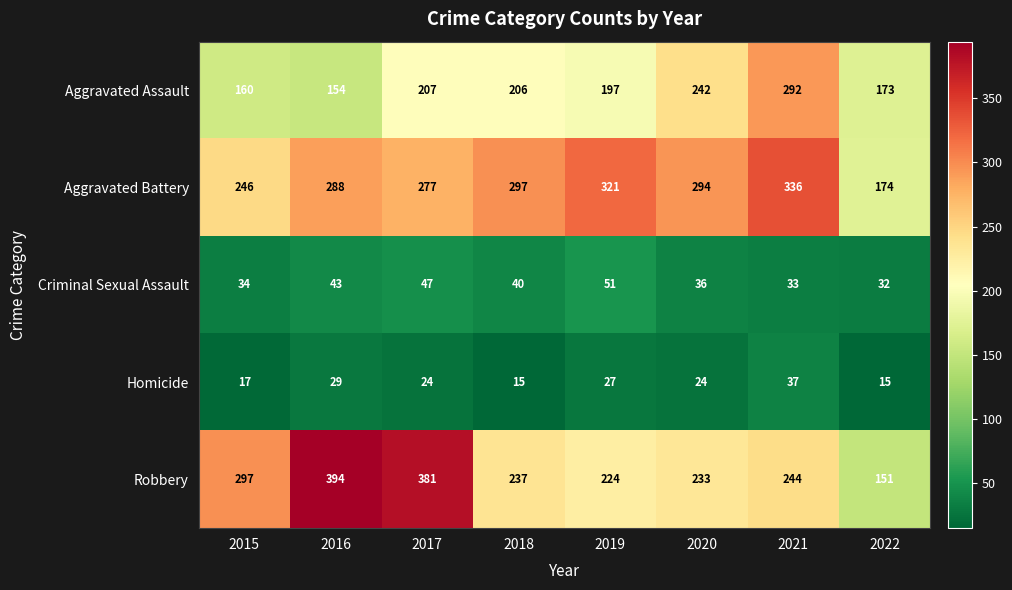

What is the spread (max minus min) of values at 2015?

280